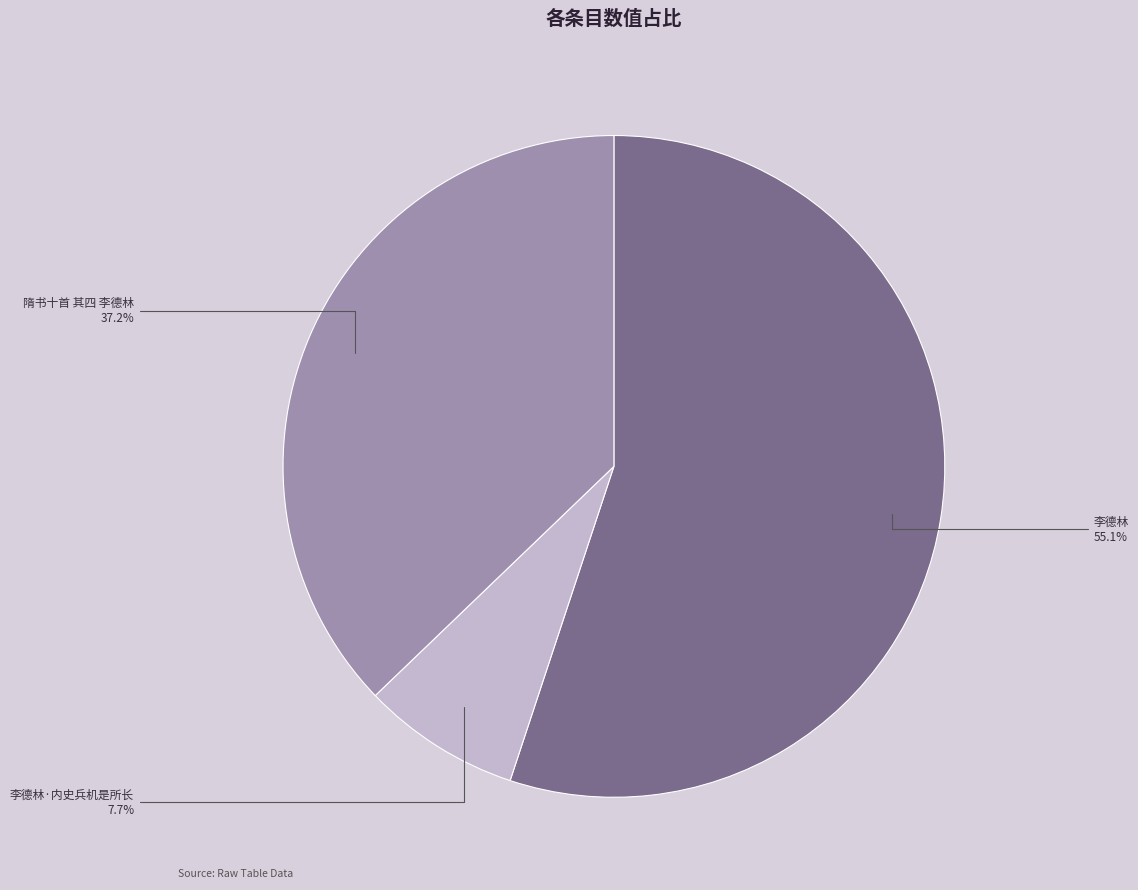

Between 隋书十首 其四 李德林 and 李德林, which is larger?

李德林